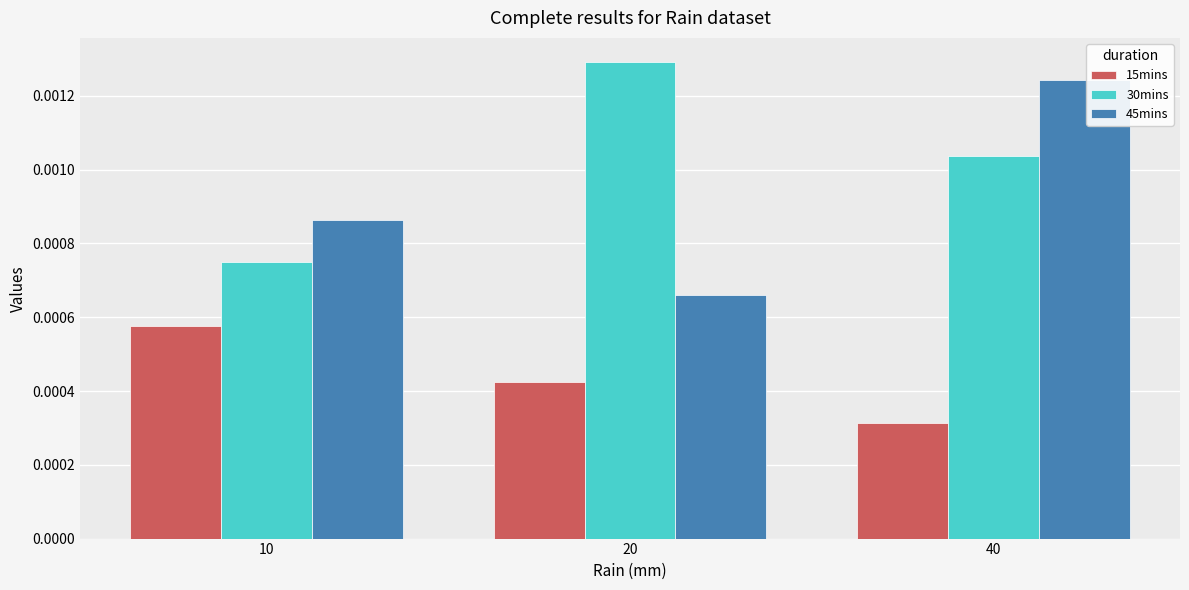

Which category has the highest value in the 30mins series?

20